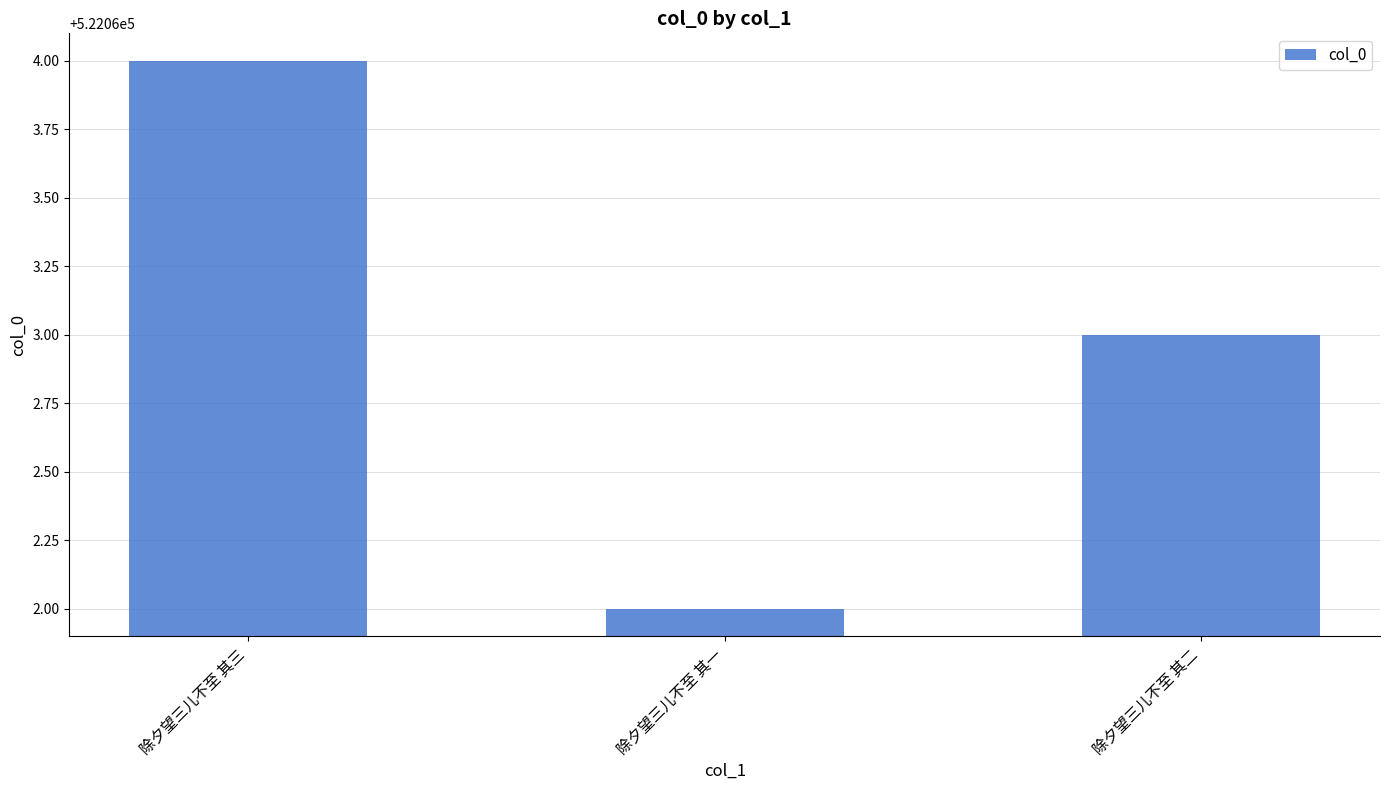

Which has a higher value, 除夕望三儿不至 其二 or 除夕望三儿不至 其一?

除夕望三儿不至 其二